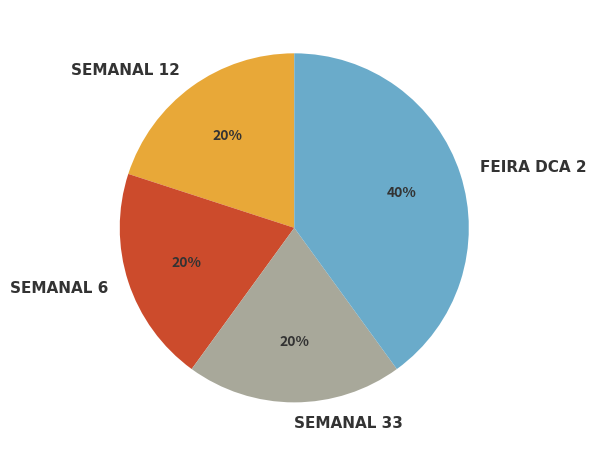

Does SEMANAL 33 represent more than half of the total?

No